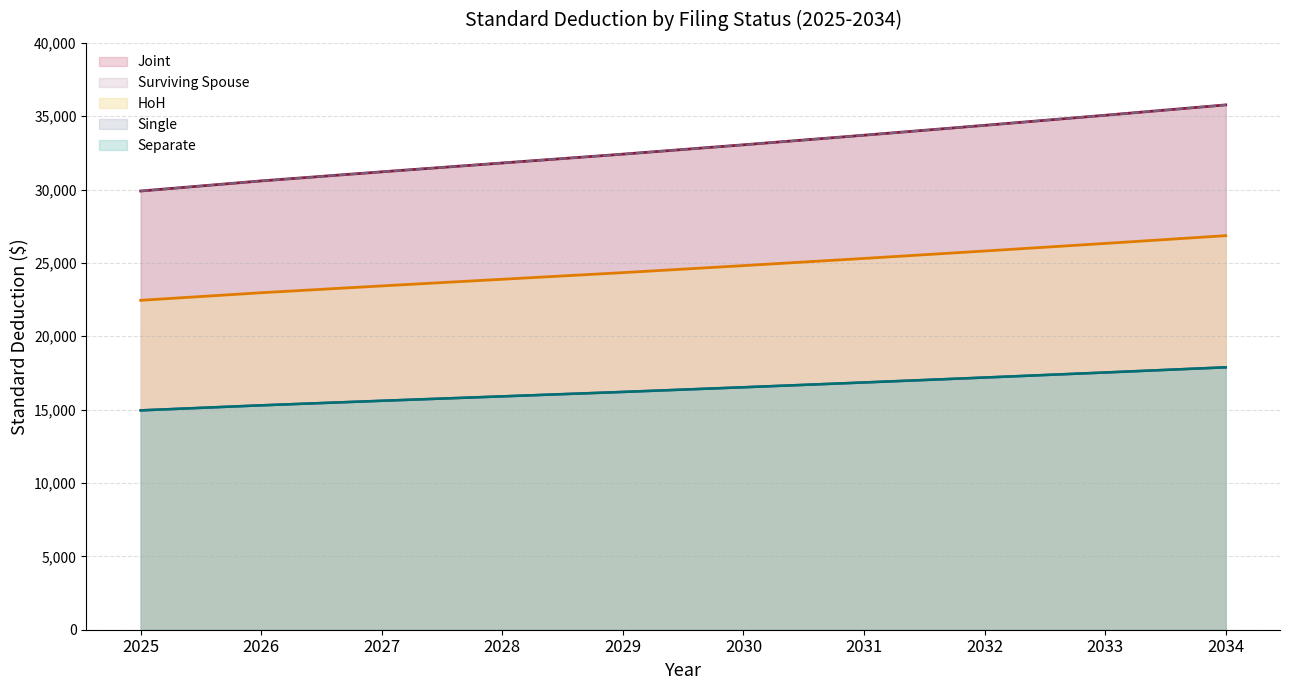

Which series has the widest spread of values?

Joint